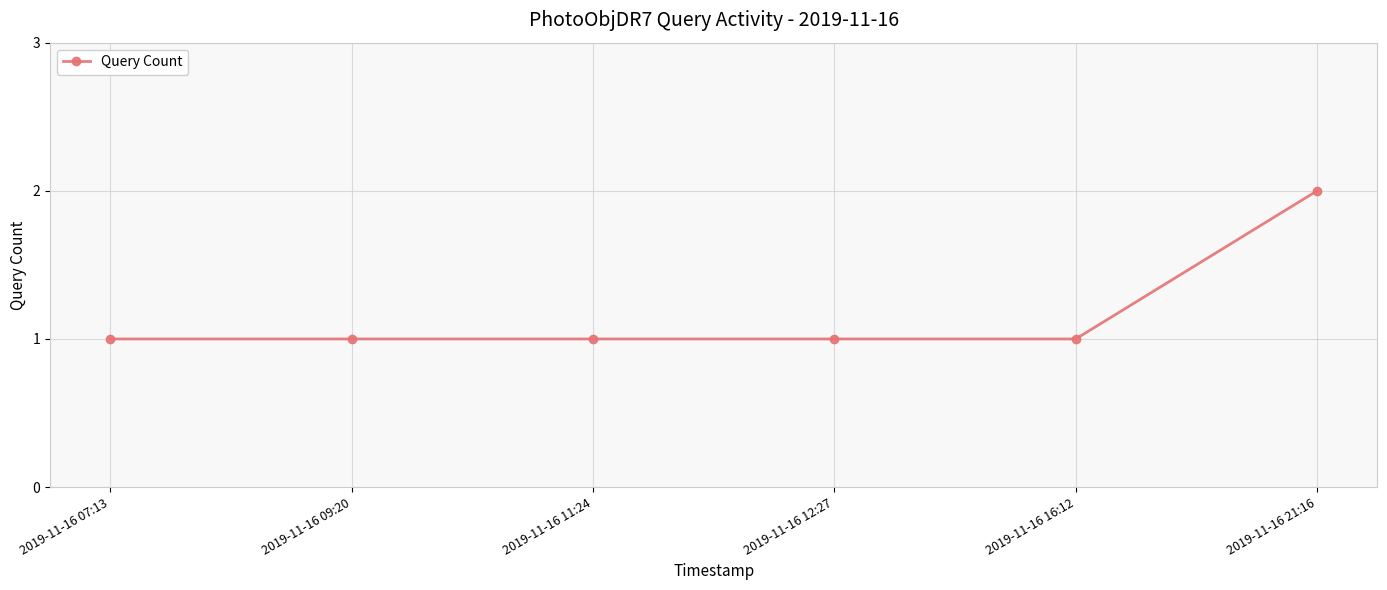

What position from the left is 2019-11-16 12:27?

4